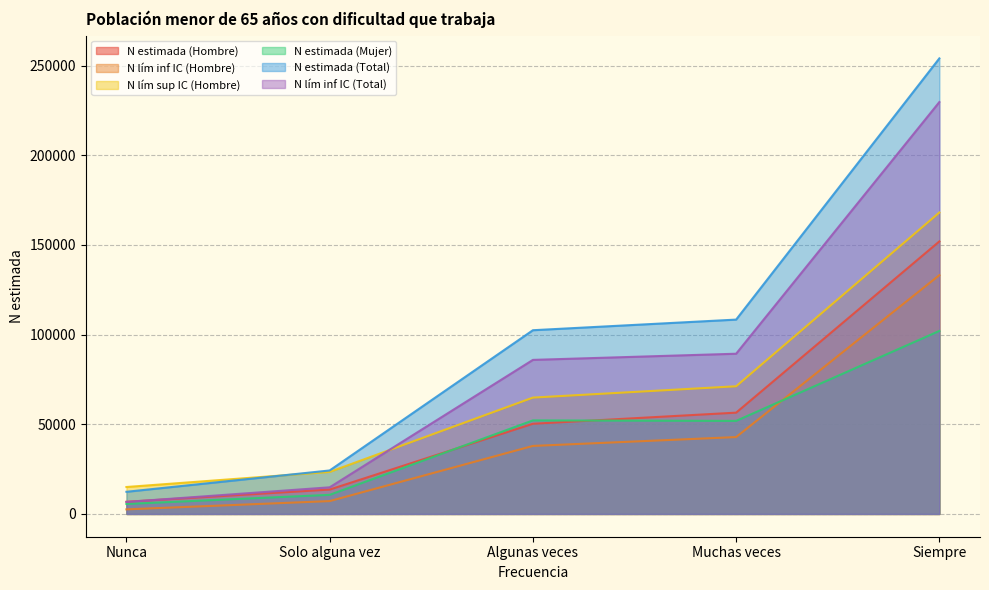

The N estimada (Hombre) series shows 18416 at Algunas veces. True or false?

False